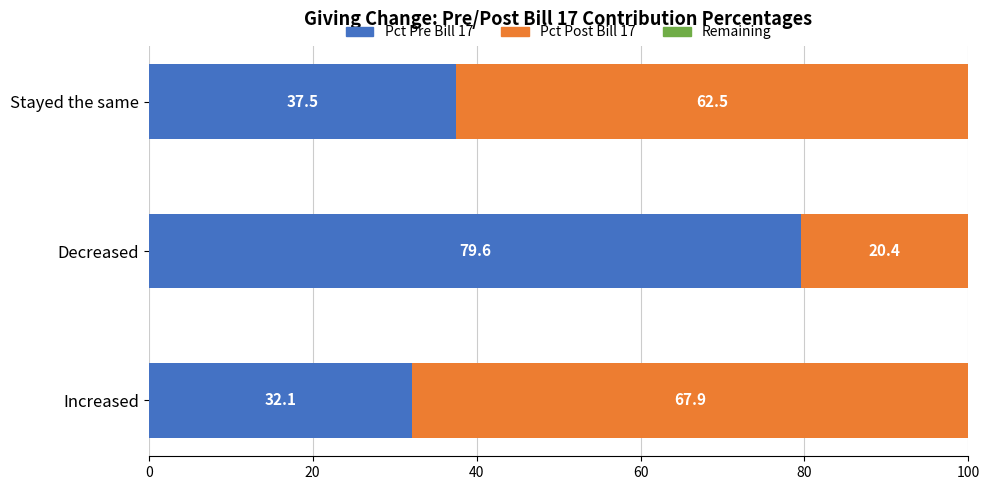

Read the Pct Pre Bill 17 value at Increased.

32.1